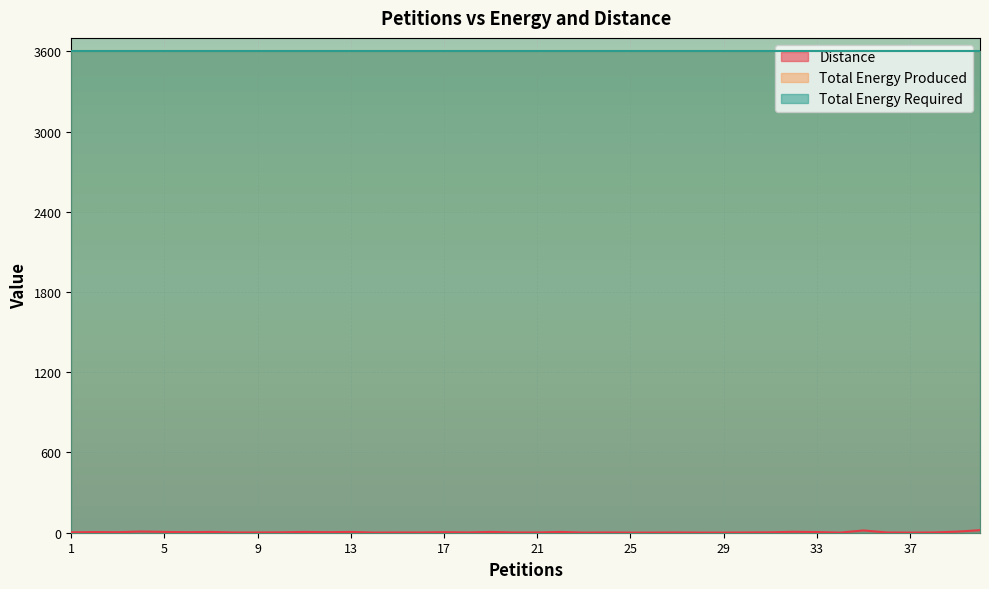

Between 9 and 11, which series saw the biggest shift?

Distance